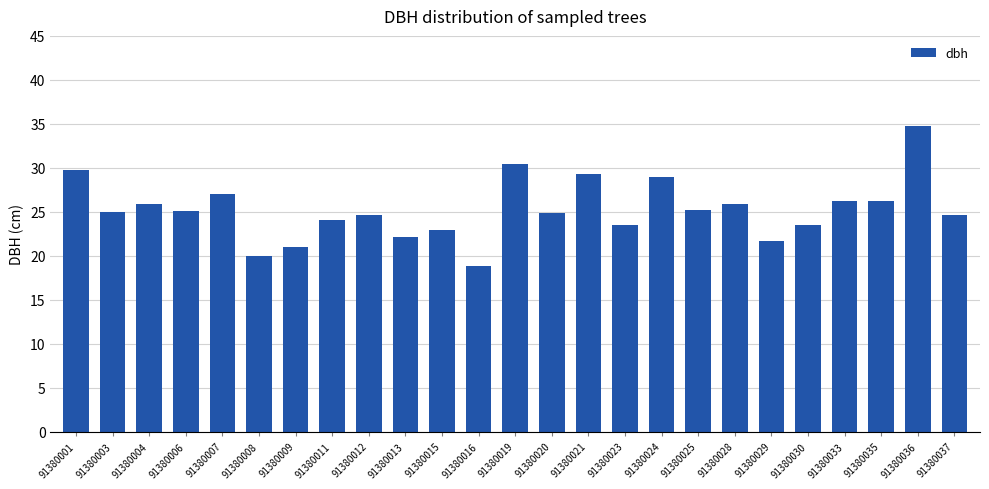

Which label corresponds to the smallest value in the chart?

91380016